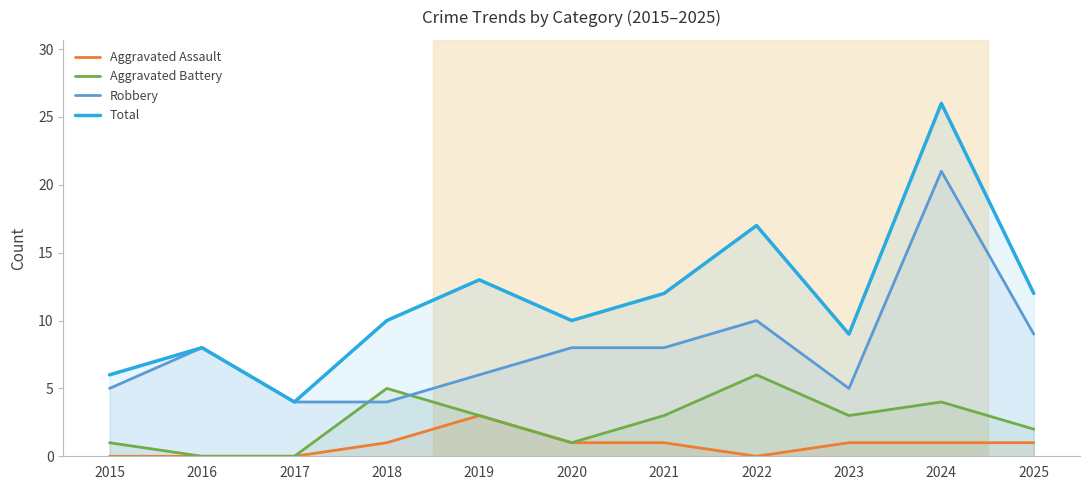

Reading right to left, what are all the values shown in this chart?

Aggravated Assault: 2025=1	2024=1	2023=1	2022=0	2021=1	2020=1	2019=3	2018=1	2017=0	2016=0	2015=0
Aggravated Battery: 2025=2	2024=4	2023=3	2022=6	2021=3	2020=1	2019=3	2018=5	2017=0	2016=0	2015=1
Robbery: 2025=9	2024=21	2023=5	2022=10	2021=8	2020=8	2019=6	2018=4	2017=4	2016=8	2015=5
Total: 2025=12	2024=26	2023=9	2022=17	2021=12	2020=10	2019=13	2018=10	2017=4	2016=8	2015=6